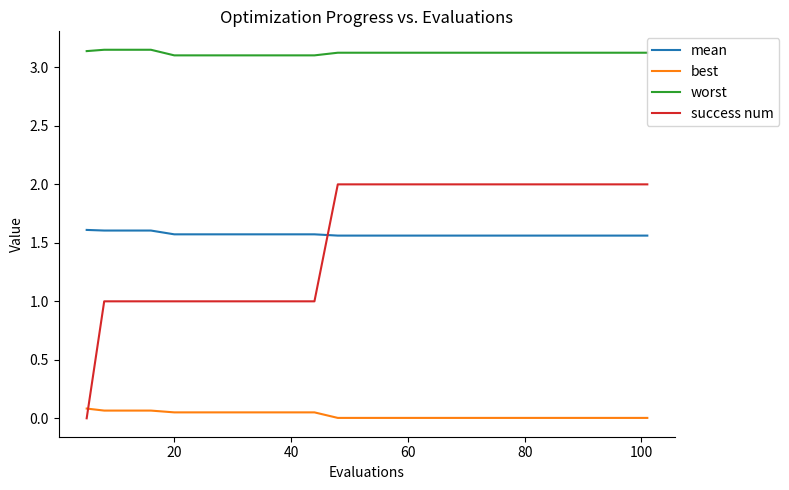

Rank the series by their maximum value, from lowest to highest.

best, mean, success num, worst